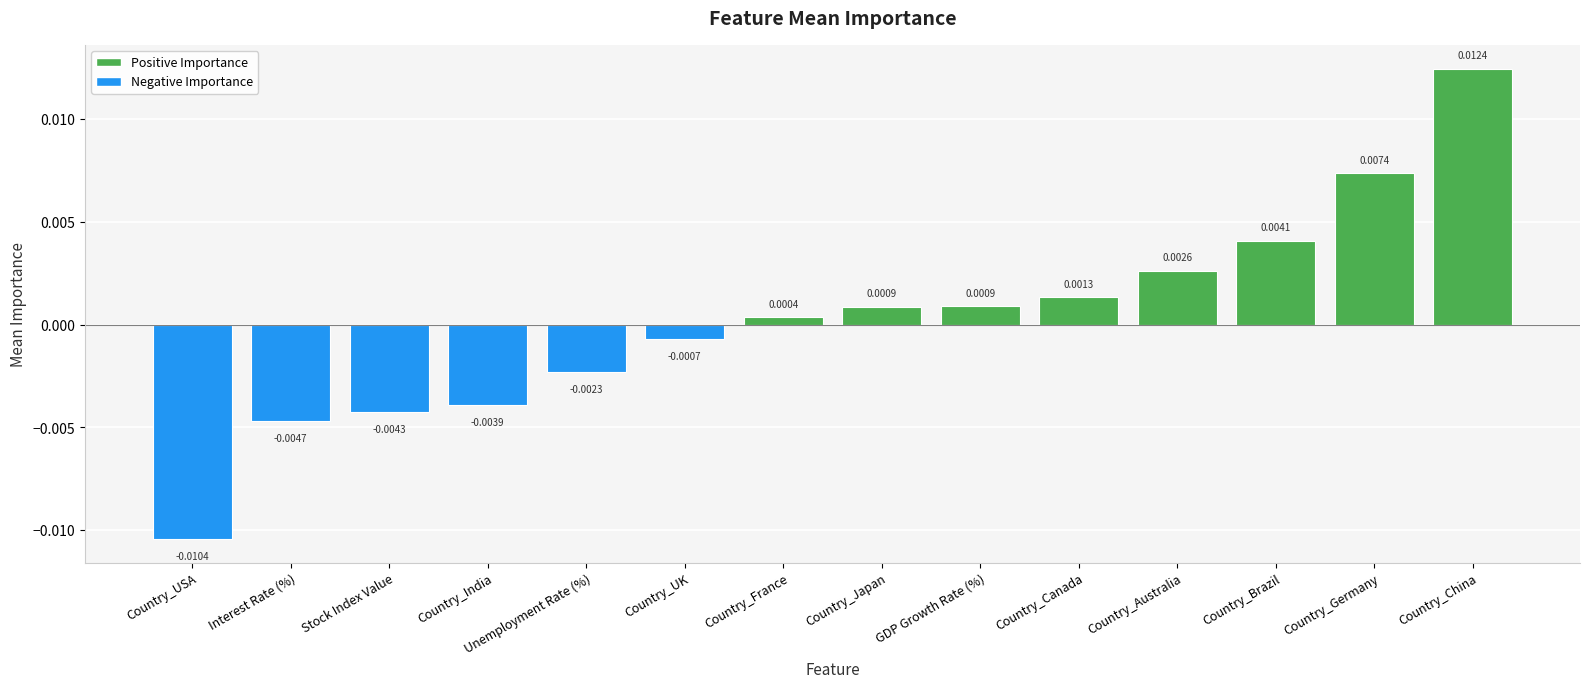

At which label is the value closest to 0?

Country_France